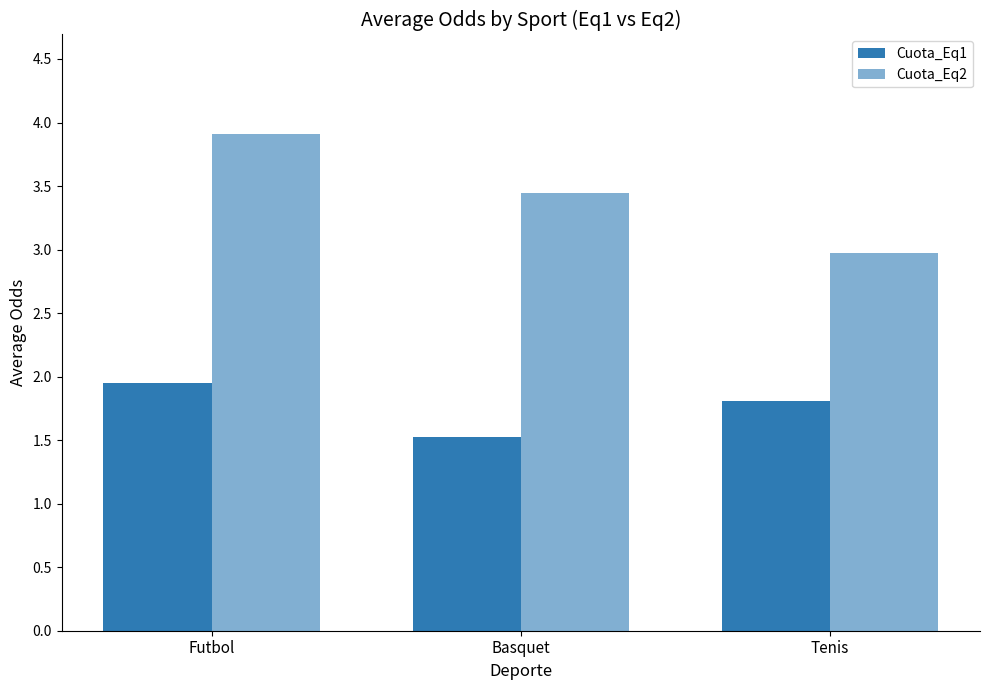

Count the number of categories in the chart.

3